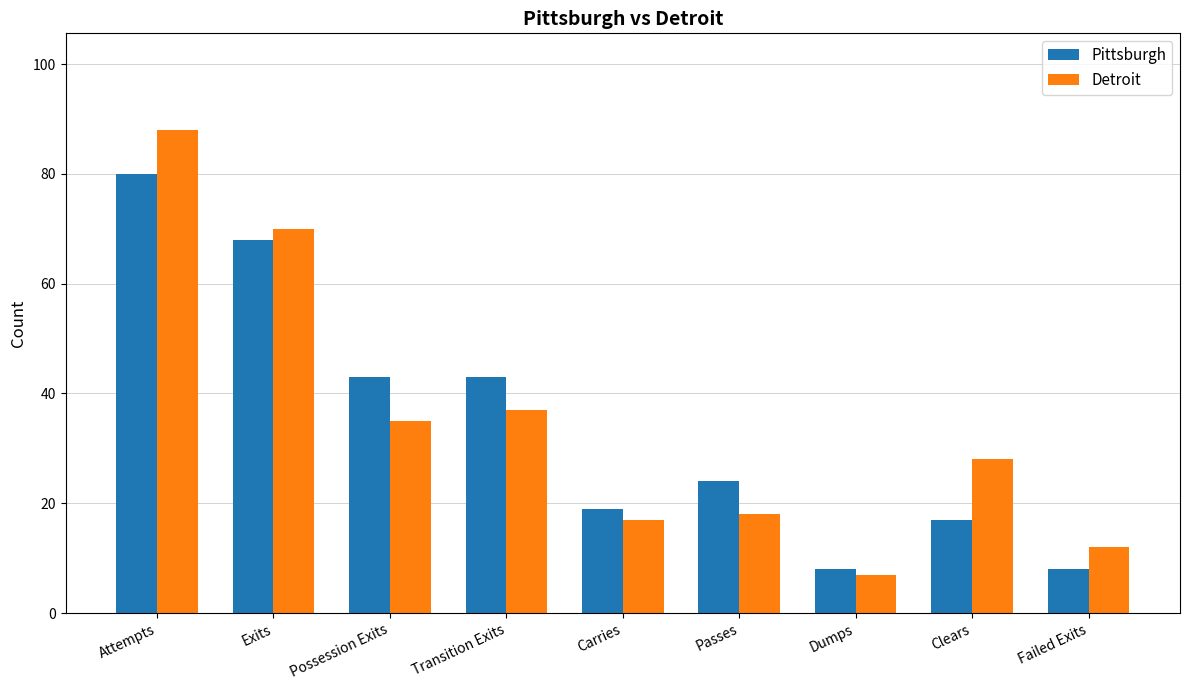

True or false: Detroit has a value of 17 at Carries.

True